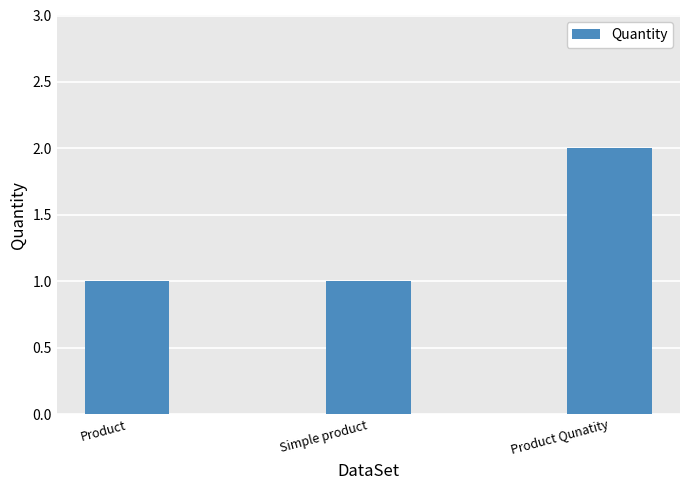

Are the bars grouped side by side (vs. stacked)?

No